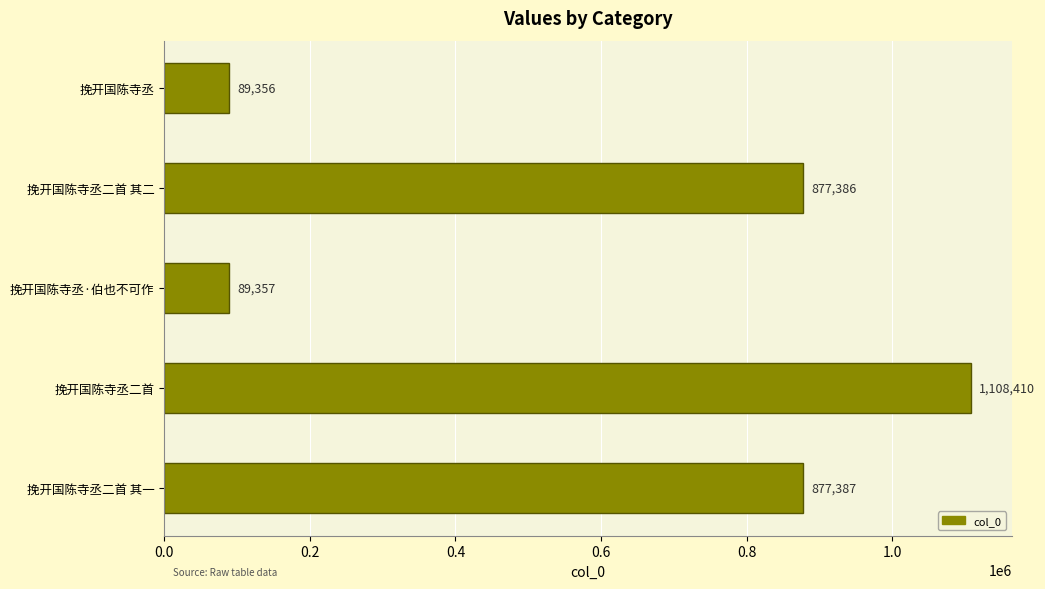

Approximately how many times larger is the value at 挽开国陈寺丞二首 compared to 挽开国陈寺丞·伯也不可作?

12.4